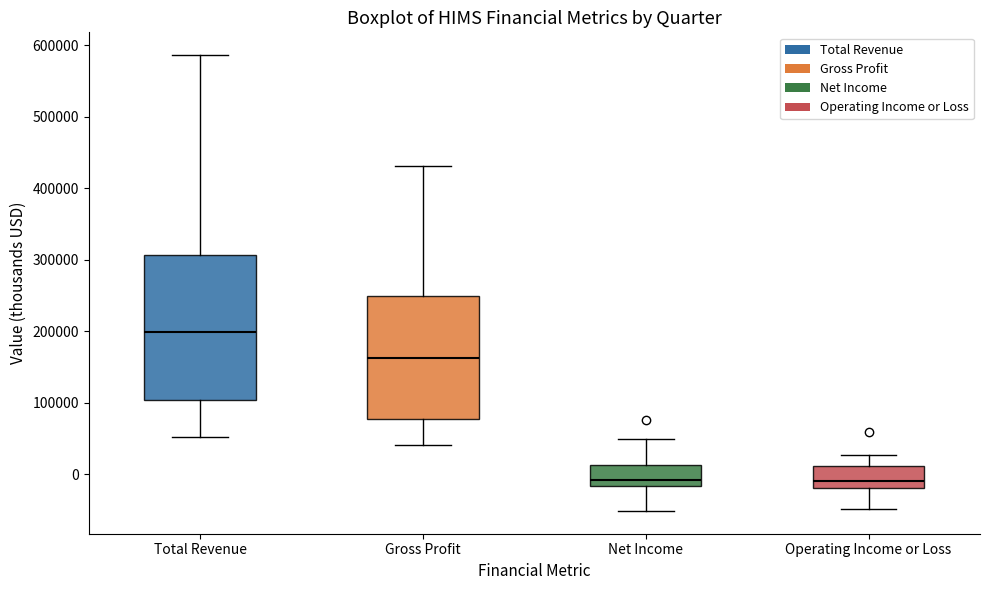

Reading left to right, transcribe this box plot: for each box, give where its median line is, the range the box spans, and where its two whiskers end, as read against the y-axis. The values are not printed on the chart, so give them approximately, as read against the axis.

Total Revenue: median 200000, box 100000 to 310000, whiskers 50000 to 590000
Gross Profit: median 160000, box 80000 to 250000, whiskers 40000 to 430000
Net Income: median -10000, box -20000 to 10000, whiskers -50000 to 50000
Operating Income or Loss: median -10000, box -20000 to 10000, whiskers -50000 to 30000